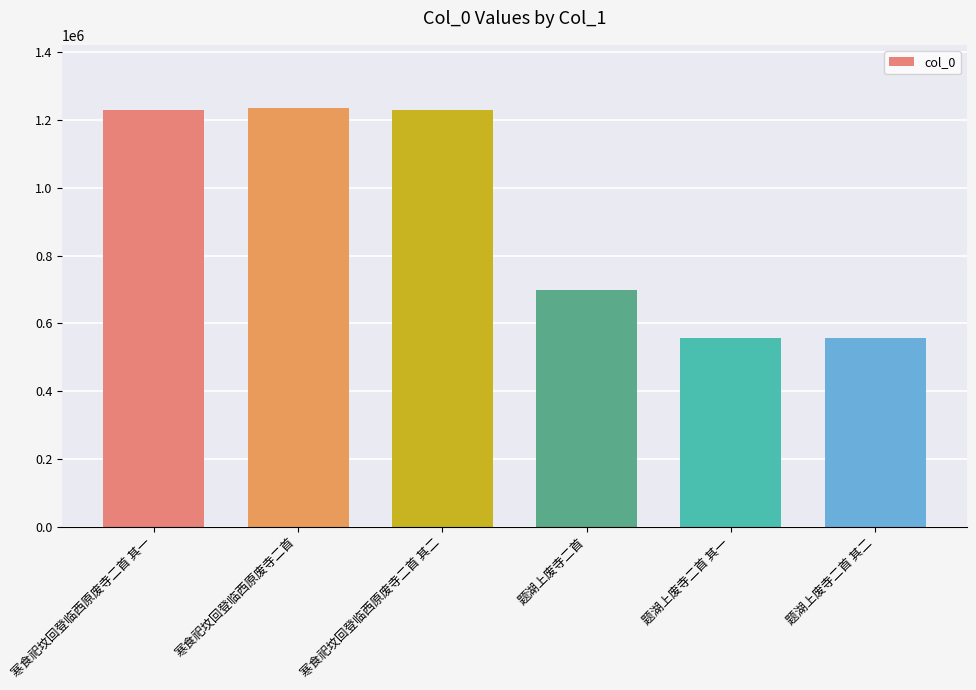

What position from the right is 题湖上废寺二首?

3